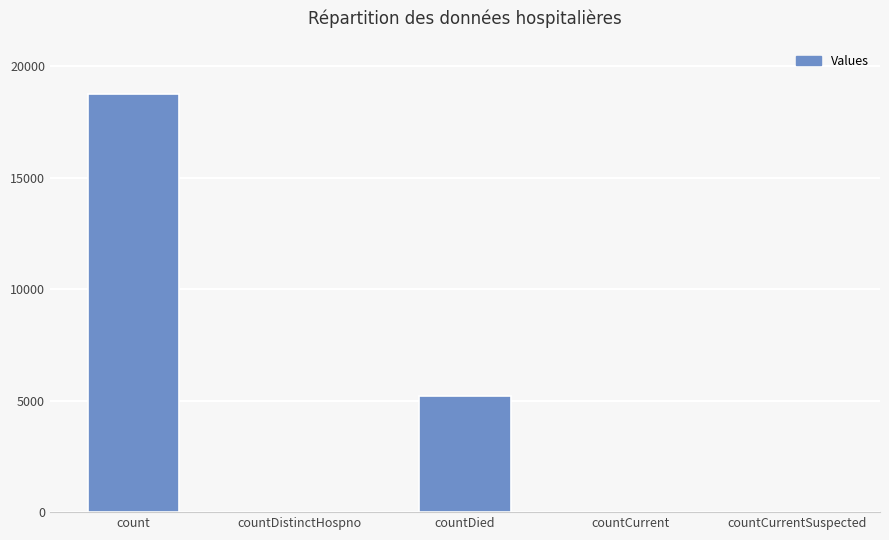

Are the bars horizontal?

No